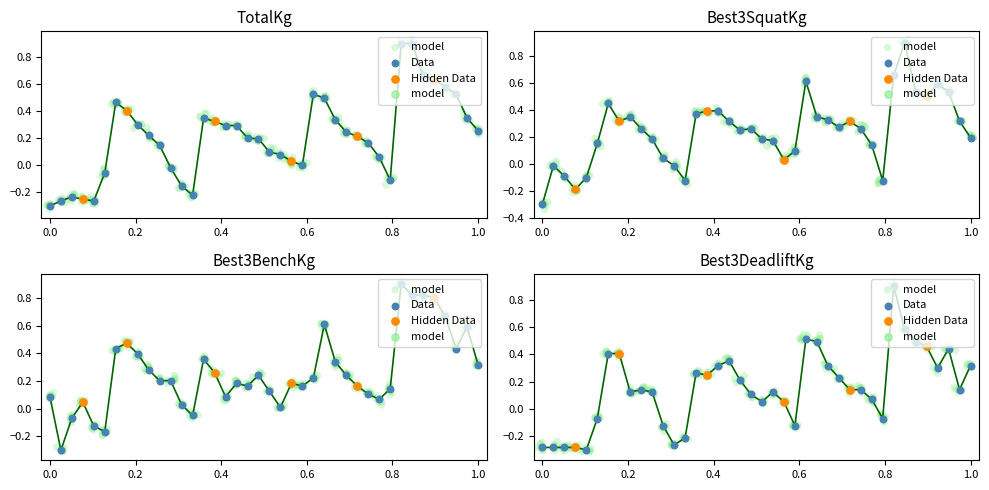

At how many categories does at least one series exceed 0?

36